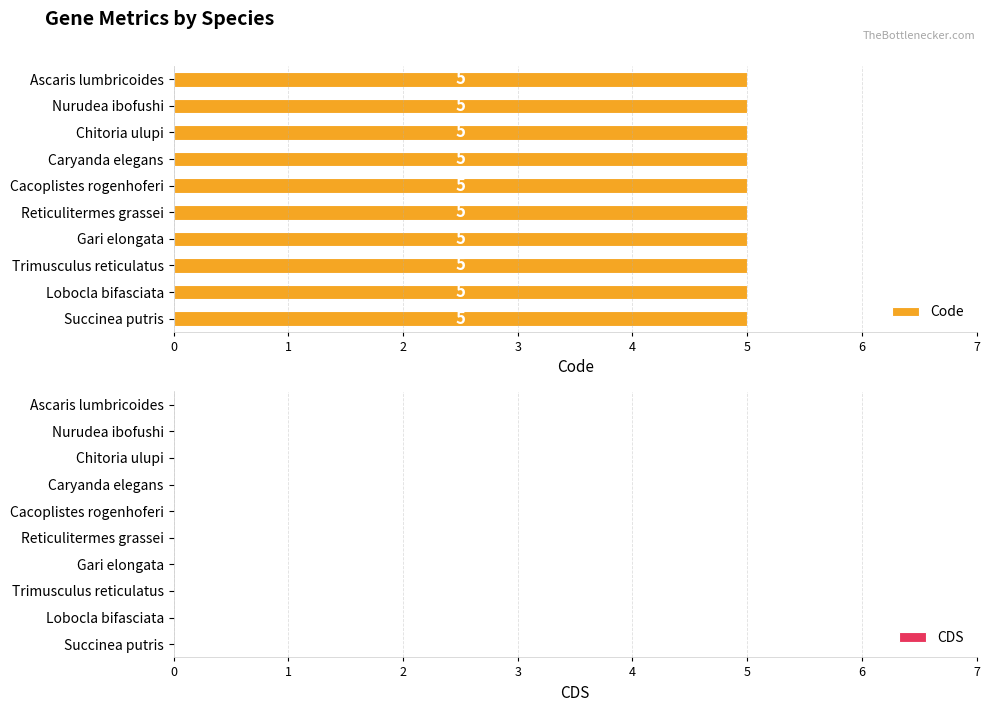

What is the value of the Code bar at the 1st from the left?

5